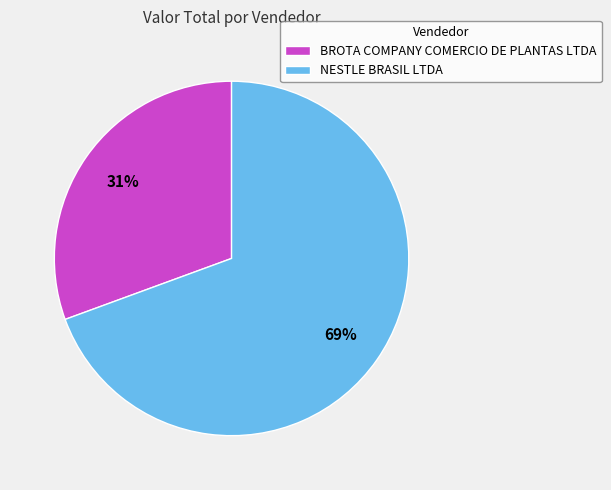

Is the sum of BROTA COMPANY COMERCIO DE PLANTAS LTDA and NESTLE BRASIL LTDA greater than half?

Yes